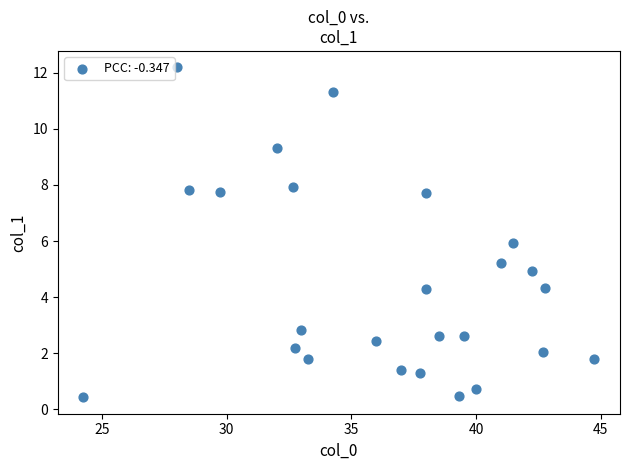

What is the range of Y values (max minus min)?

11.8